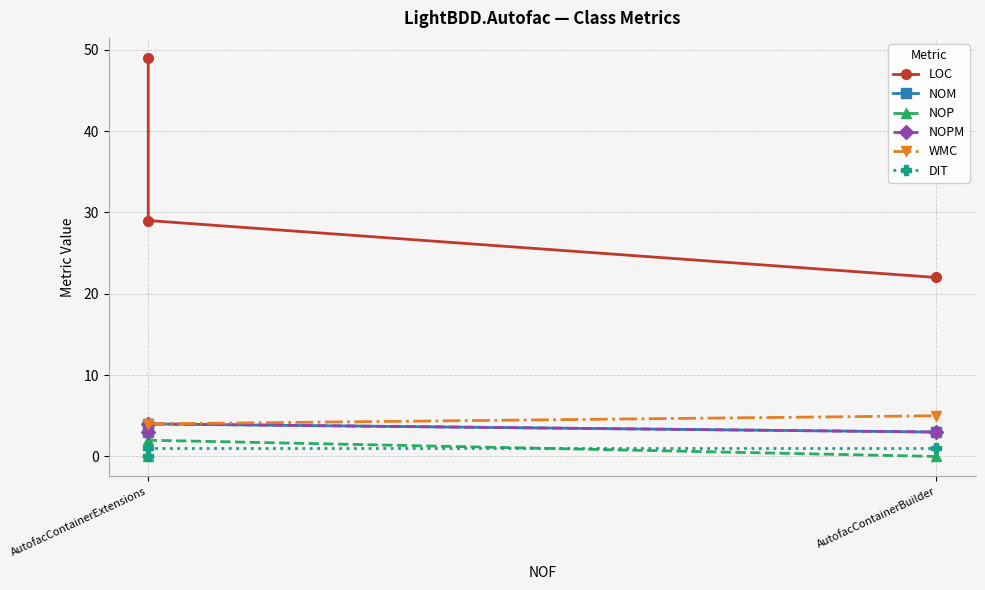

Which series has the largest range (max minus min)?

LOC